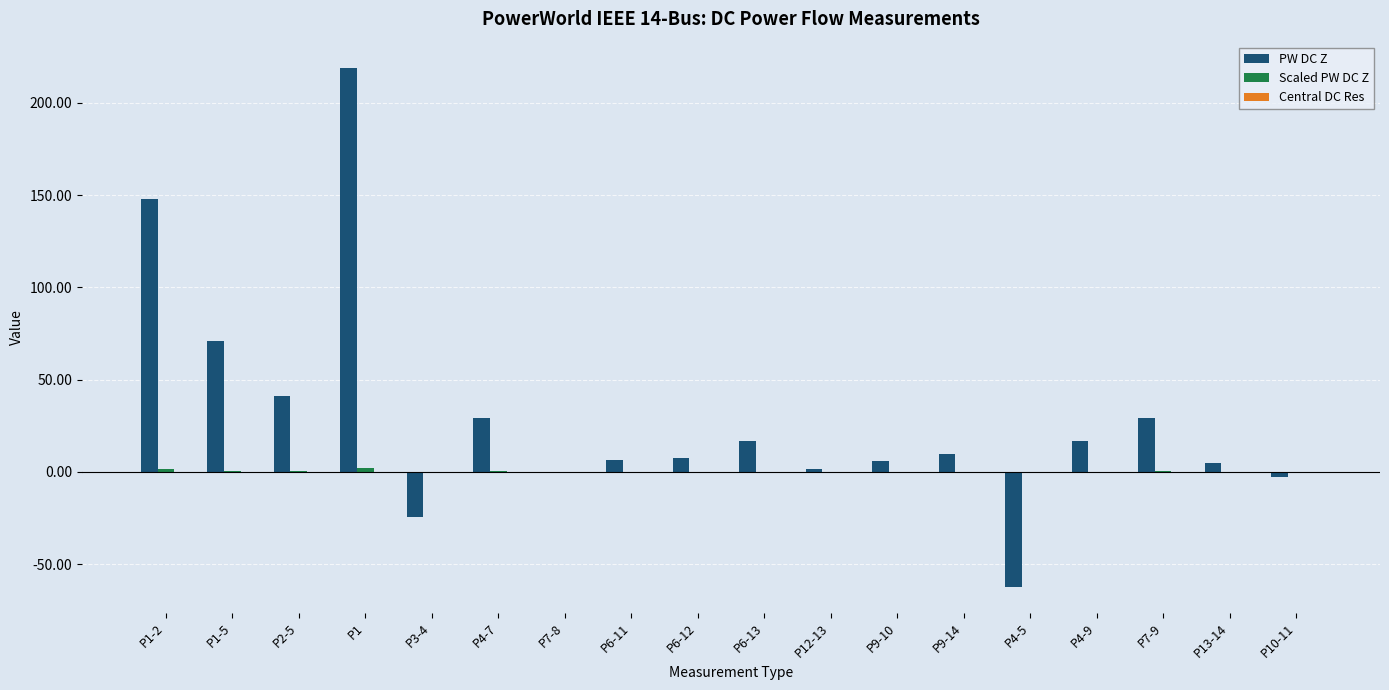

How many data points does each series have?

18